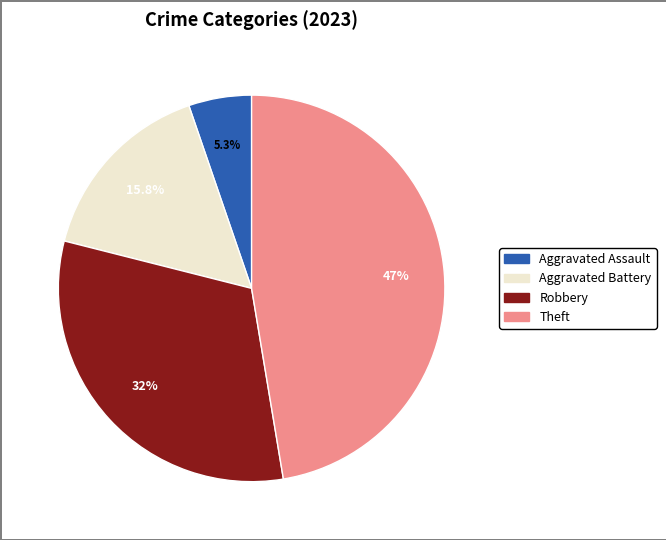

Does any single category account for the majority?

No